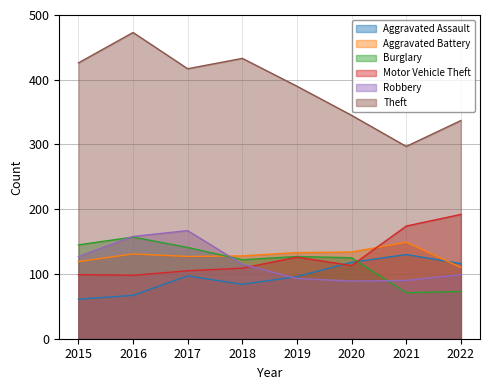

Read the Aggravated Assault value at 2017.

97